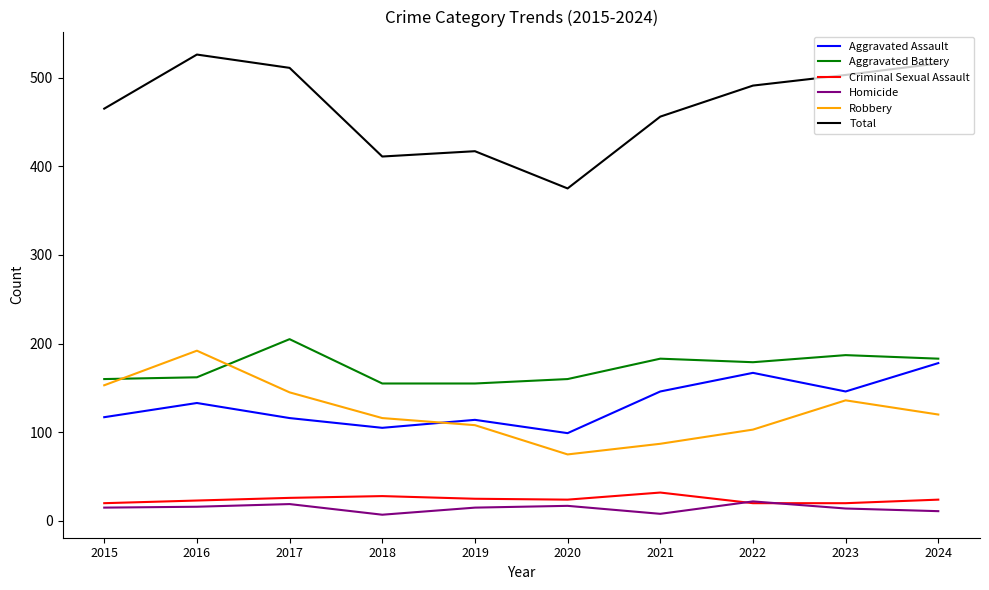

Which series has the widest spread of values?

Total